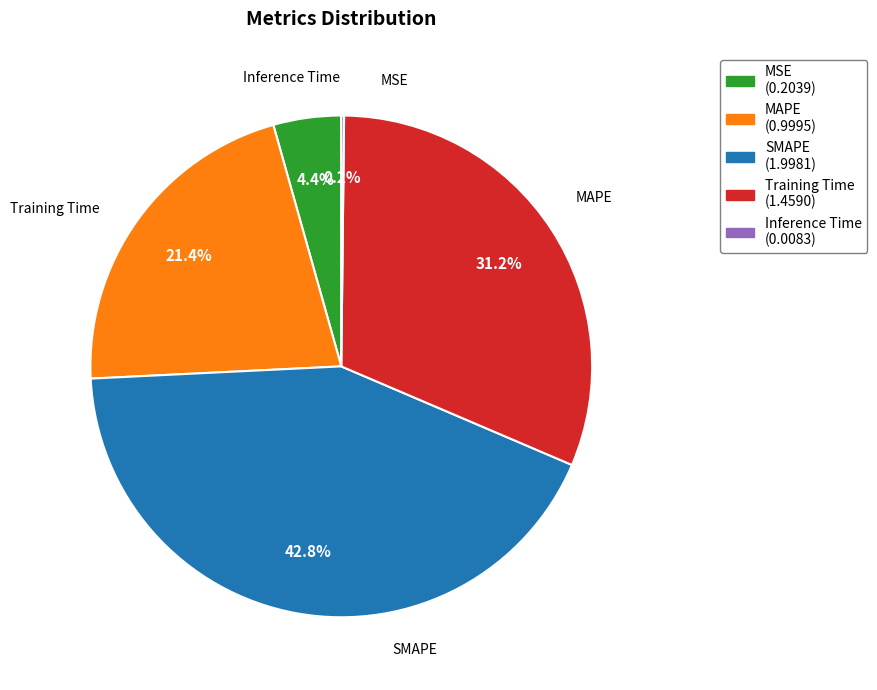

What percentage do MSE and SMAPE together represent?

47.2%